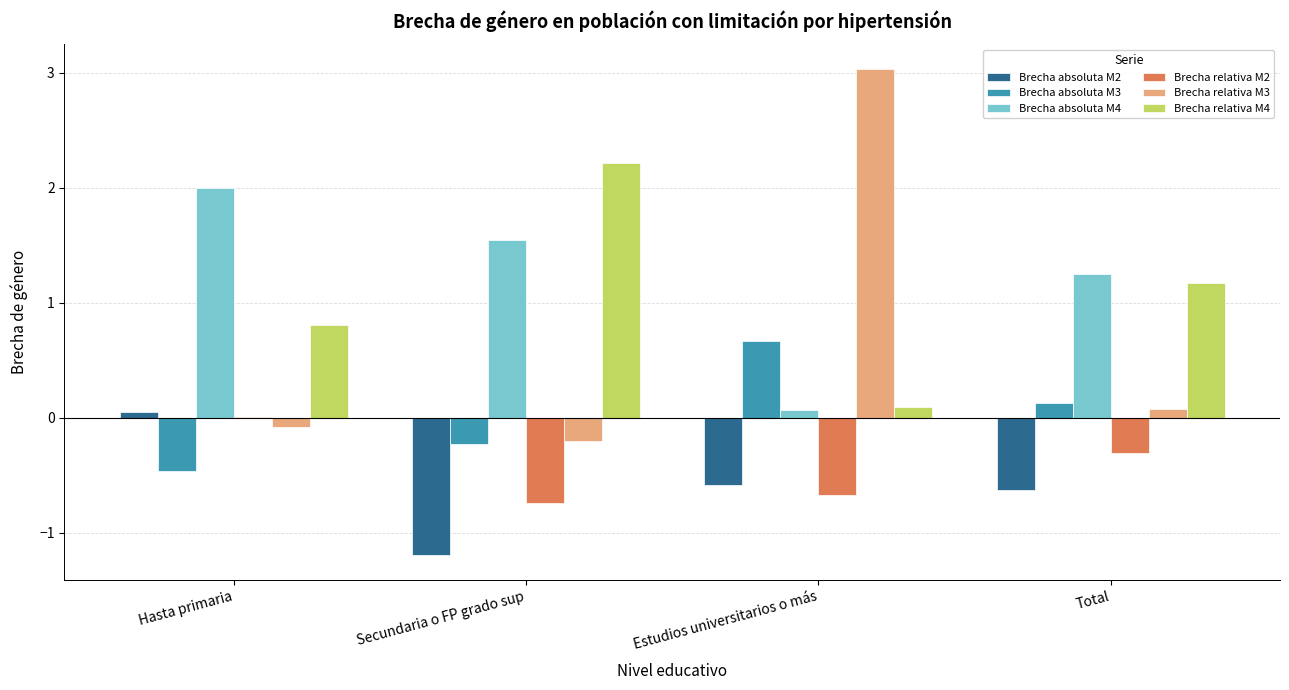

What is the total value across all series at Secundaria o FP grado sup?

1.4